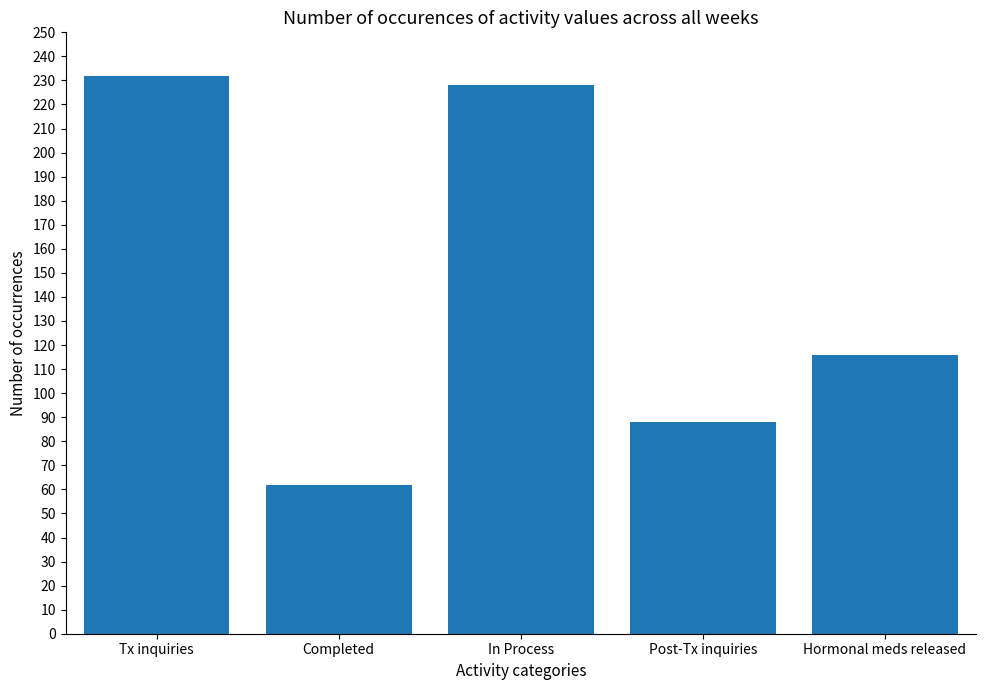

True or false: the data shows 62 at Completed.

True